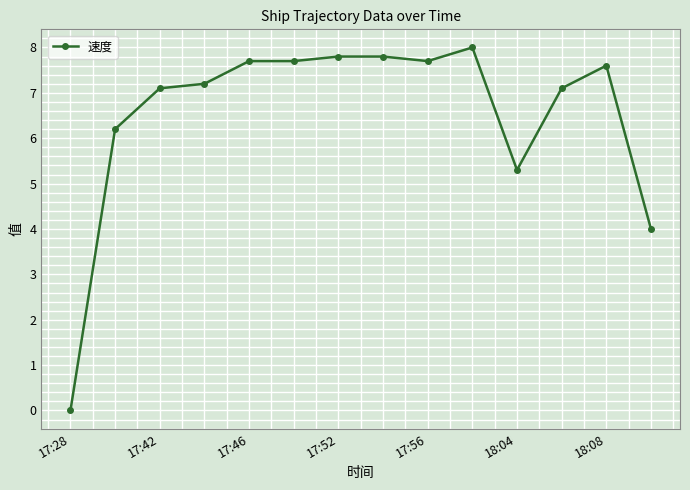

What is the difference between the maximum and second lowest values?

4.0